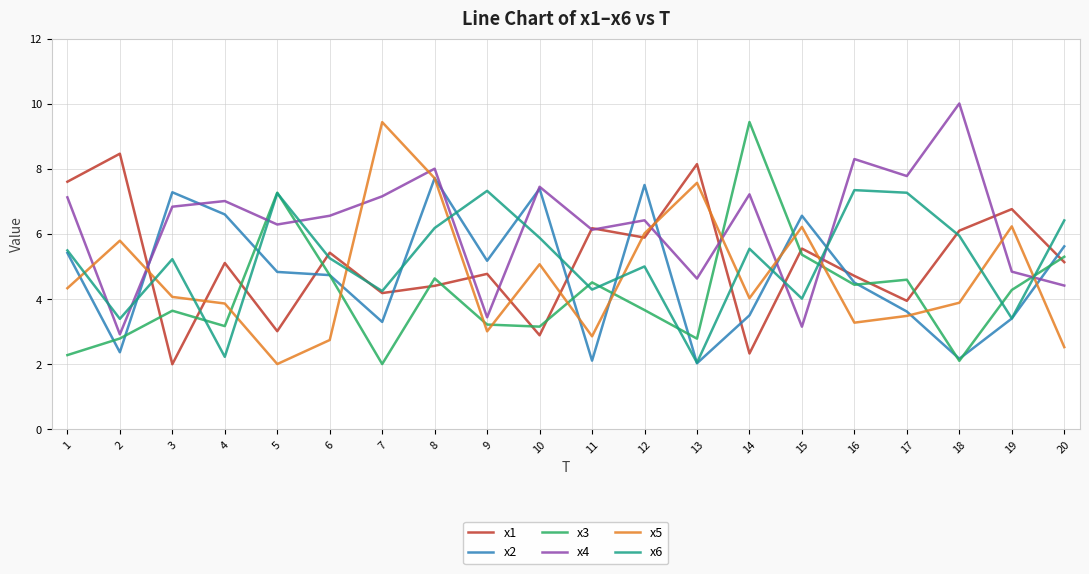

What is the greatest value displayed?

10.0